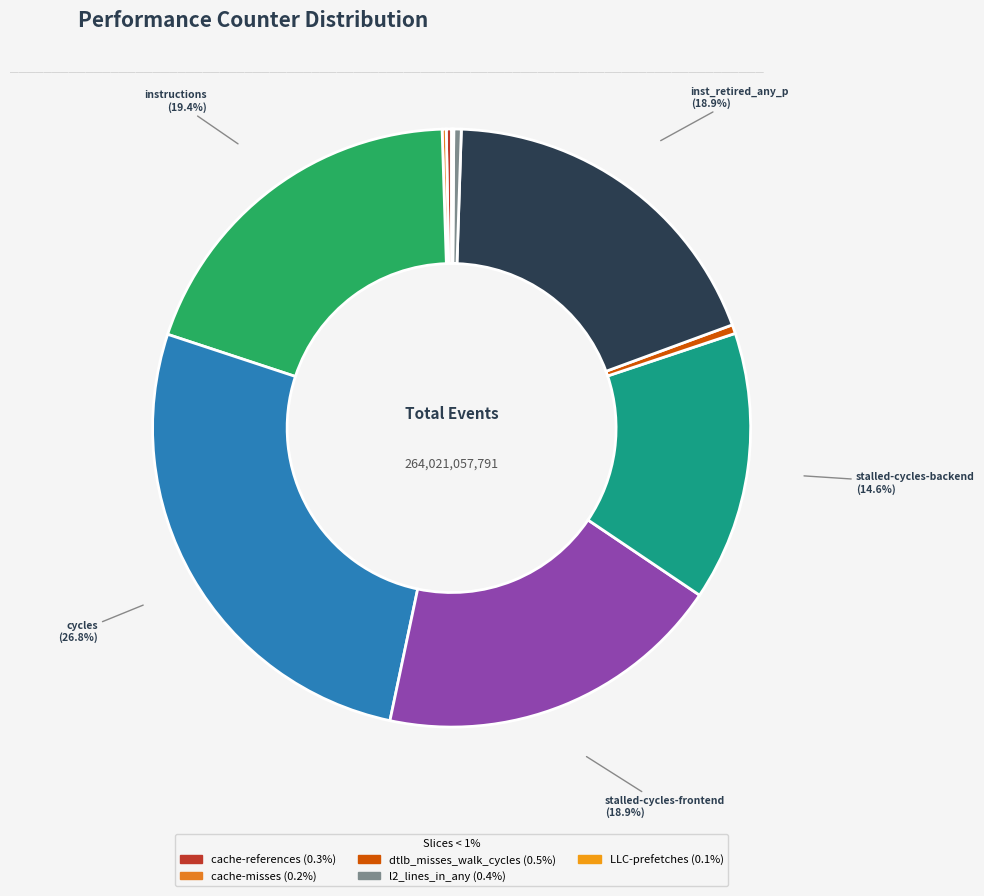

How many segments does this pie chart have?

10